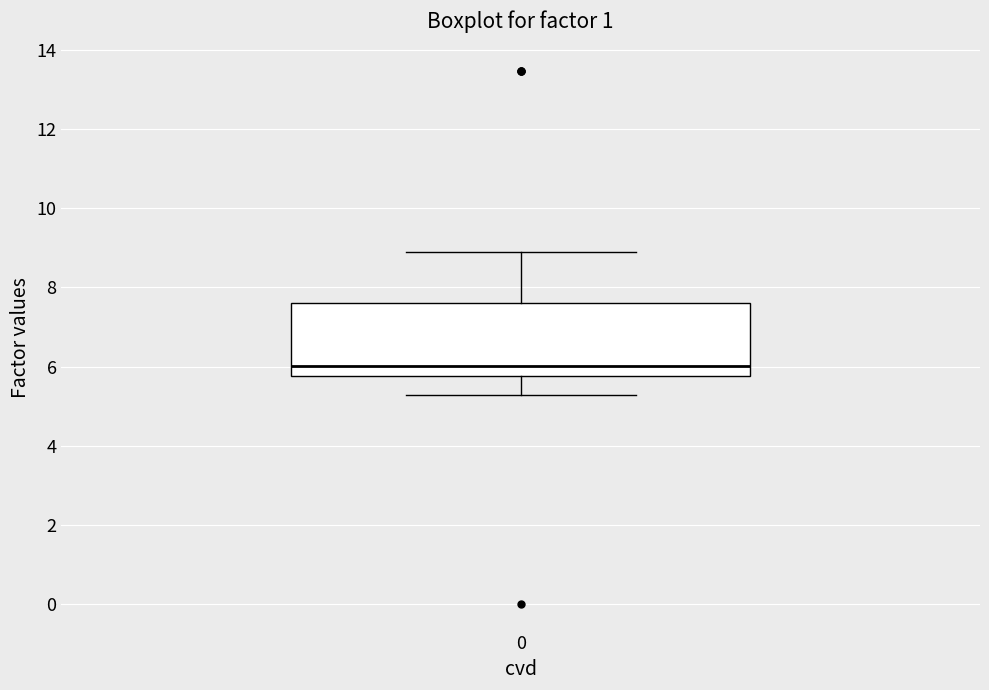

Read this box plot against the y-axis: the position of the median line, the range covered by the box, and the ends of both whiskers. The values are not printed on the chart, so give them approximately, as read against the axis.

median 6.0, box 5.8 to 7.6, whiskers 5.2 to 9.0